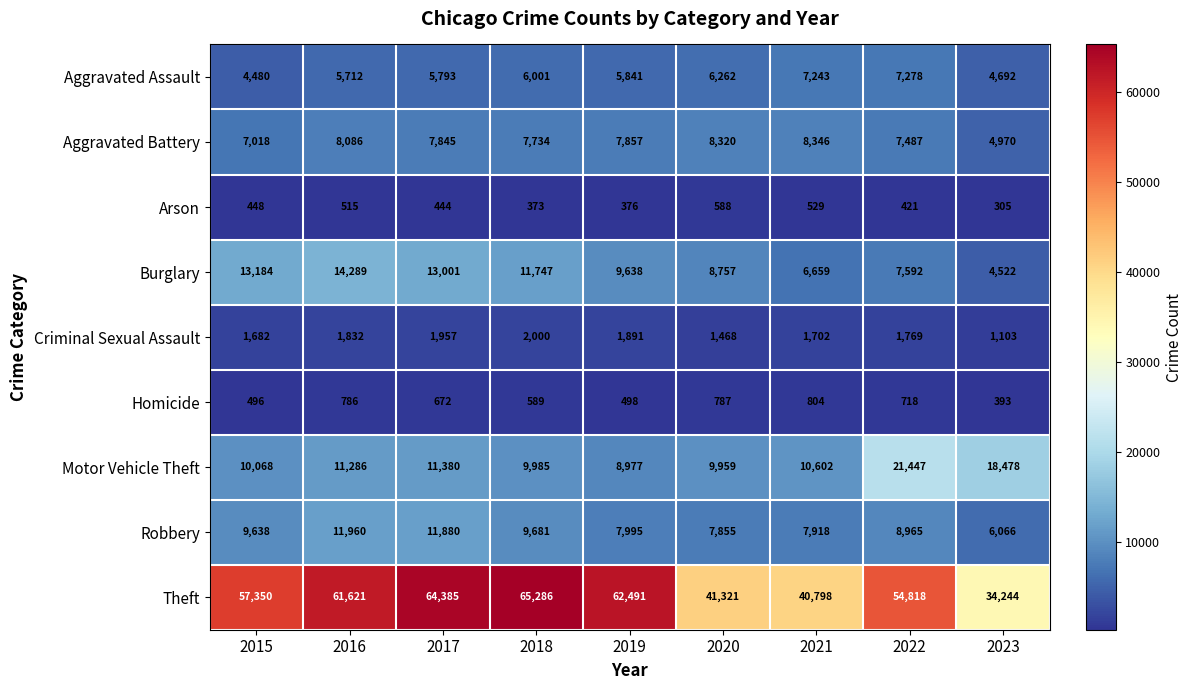

What is the minimum value shown in the chart?

305